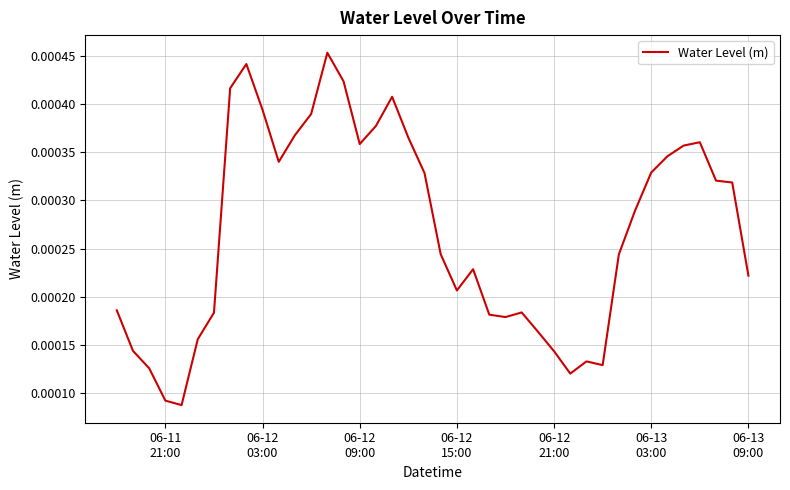

Is this an area chart (filled region under the line)?

No